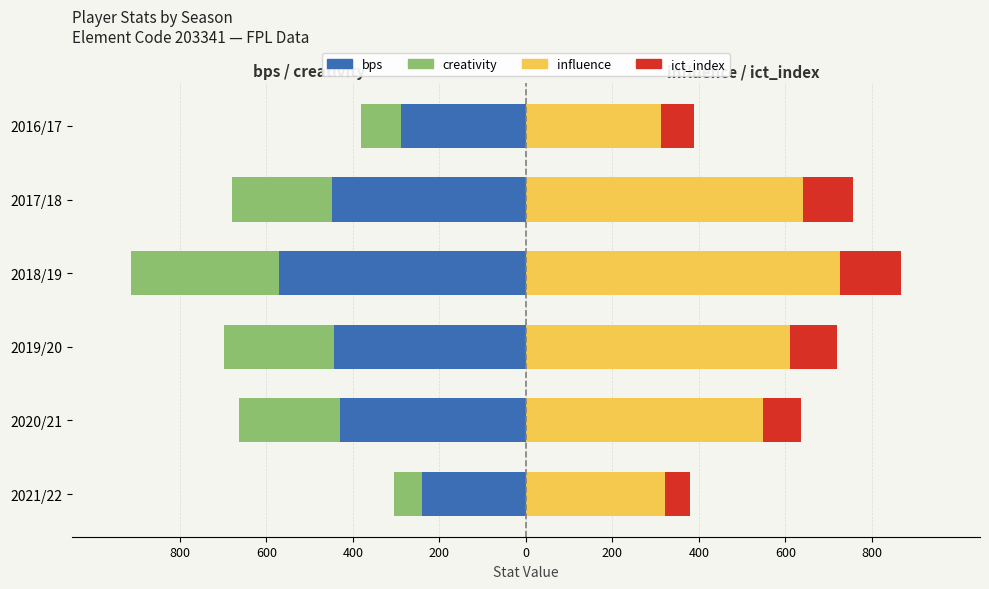

True or false: influence has a value of 313.6 at 2016/17.

True